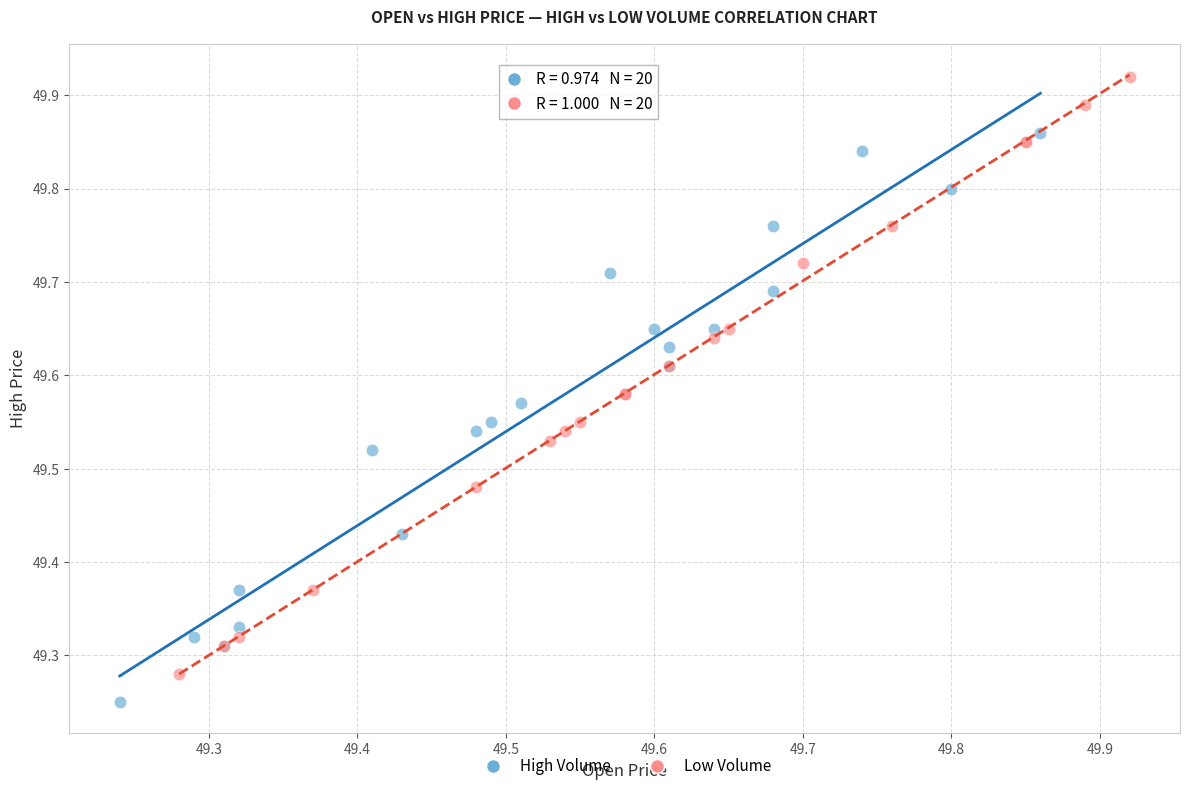

Which series contains the highest Y value?

Low Volume